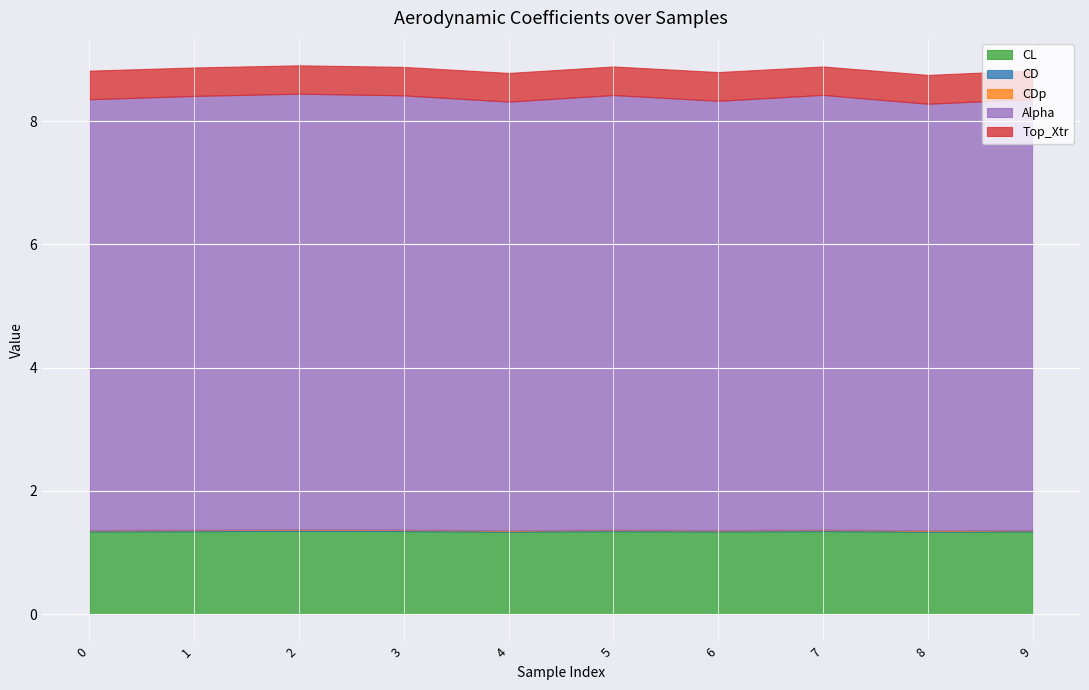

Which label corresponds to the largest value in the chart?

2